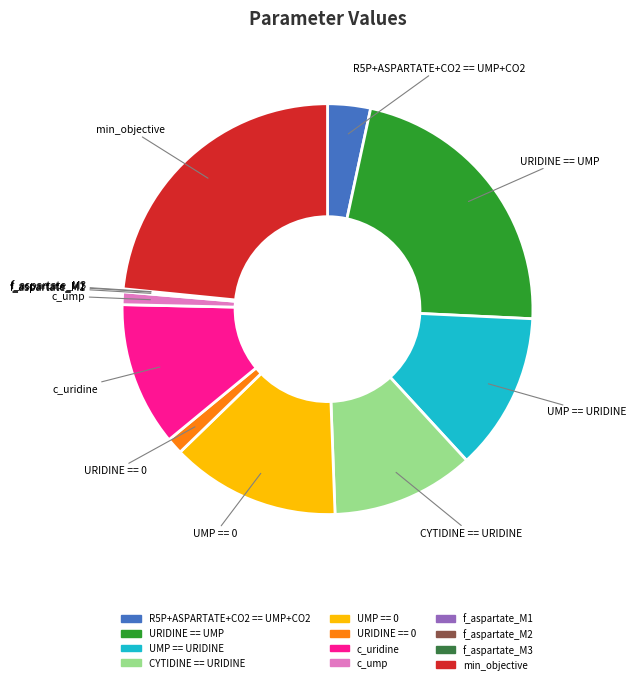

Do R5P+ASPARTATE+CO2 == UMP+CO2 and c_ump together represent more than half of the pie?

No